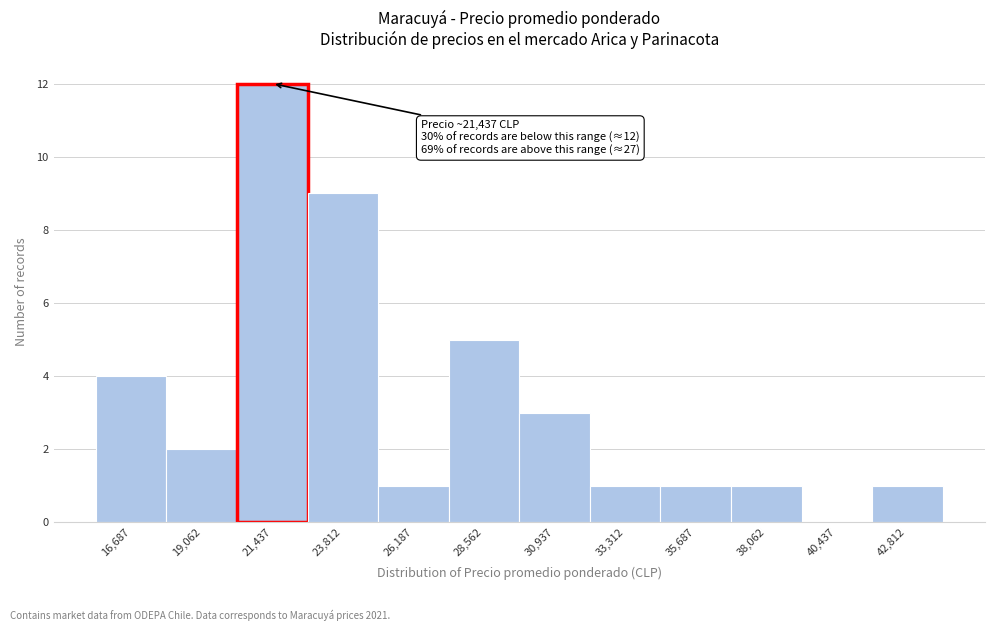

Which range on the x-axis has the tallest bar?

20500 to 22500